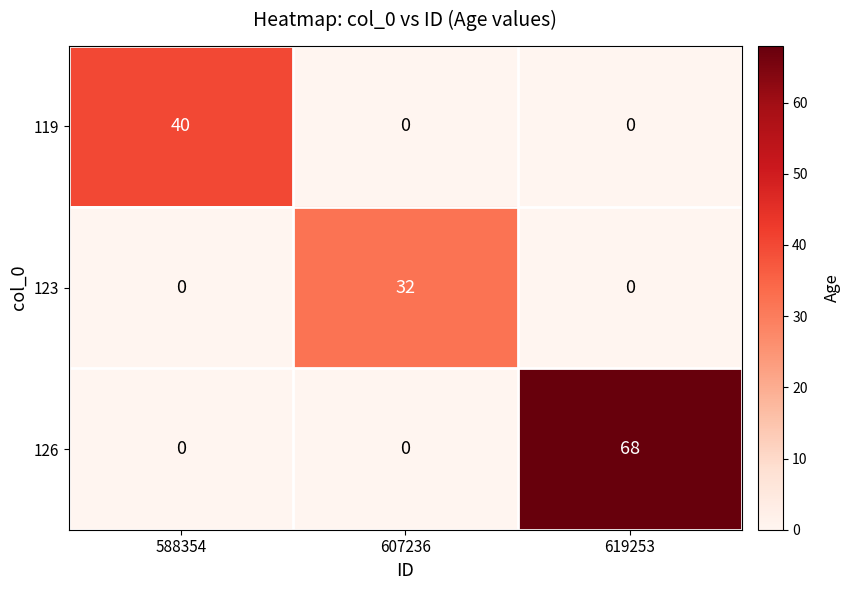

Is the value of 126 at 619253 greater than the value of 119 at 607236?

Yes